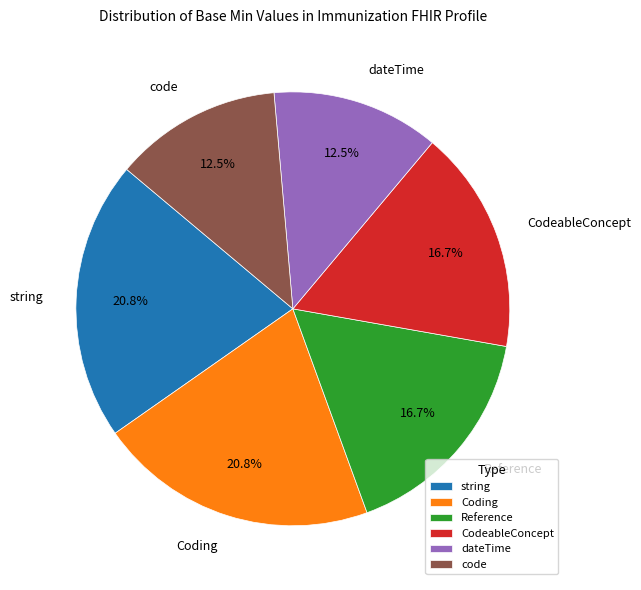

Do dateTime and string together represent more than half of the pie?

No